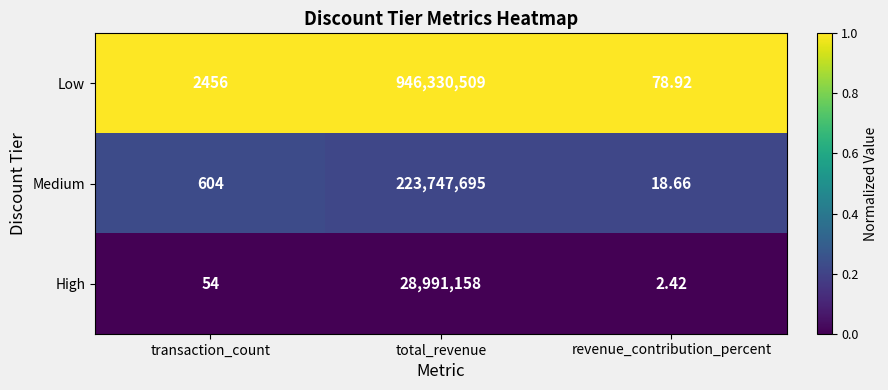

Where is Low nearest to the value 473165293?

transaction_count